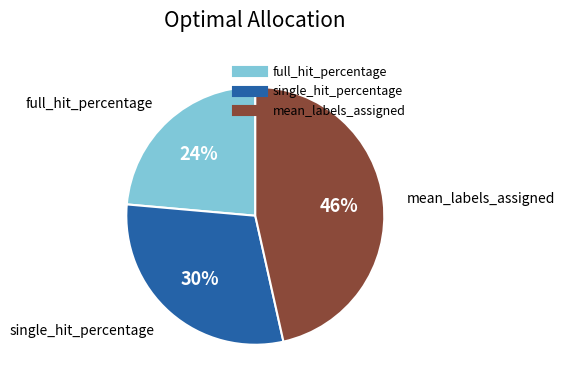

What is the largest slice in the pie chart?

mean_labels_assigned